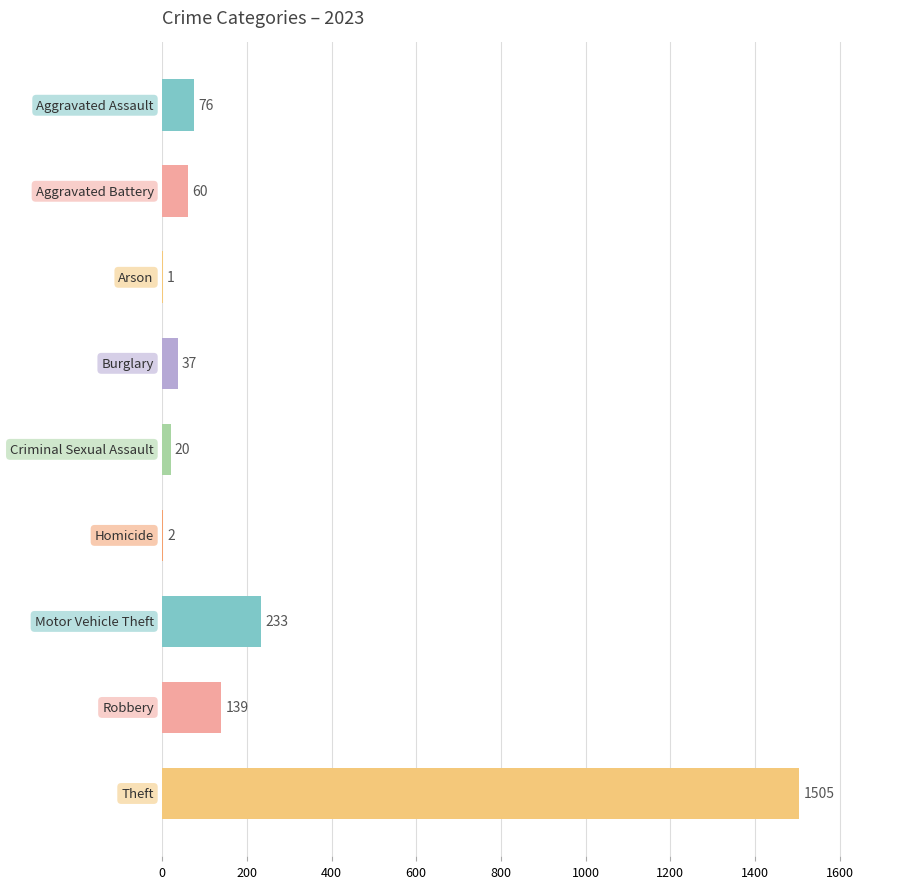

How many categories are shown in the chart?

9